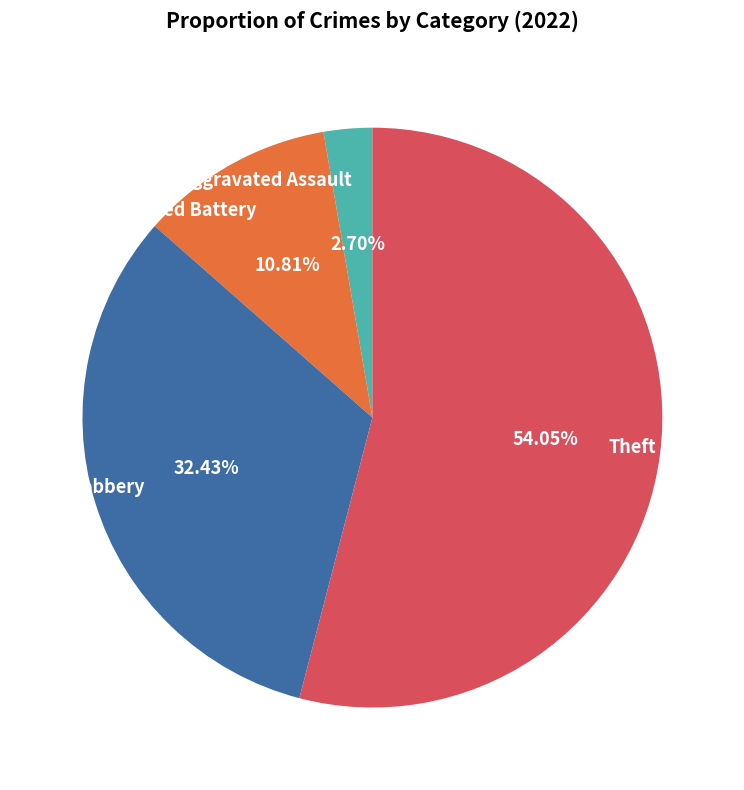

Which category has the smallest portion of the pie?

Aggravated Assault